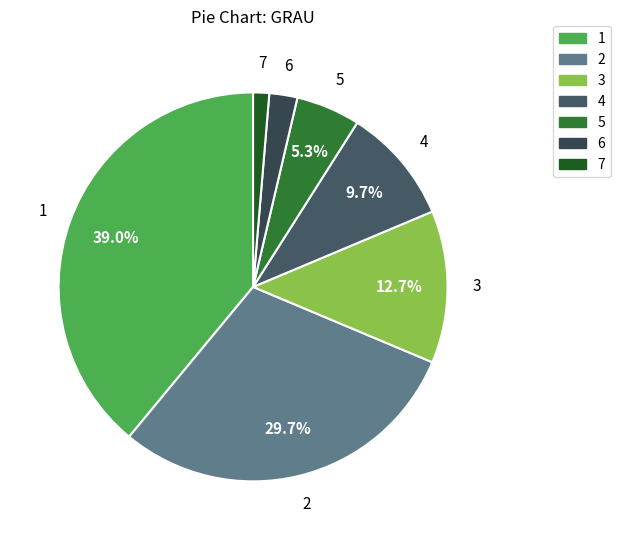

Which has a higher value, 3 or 1?

1